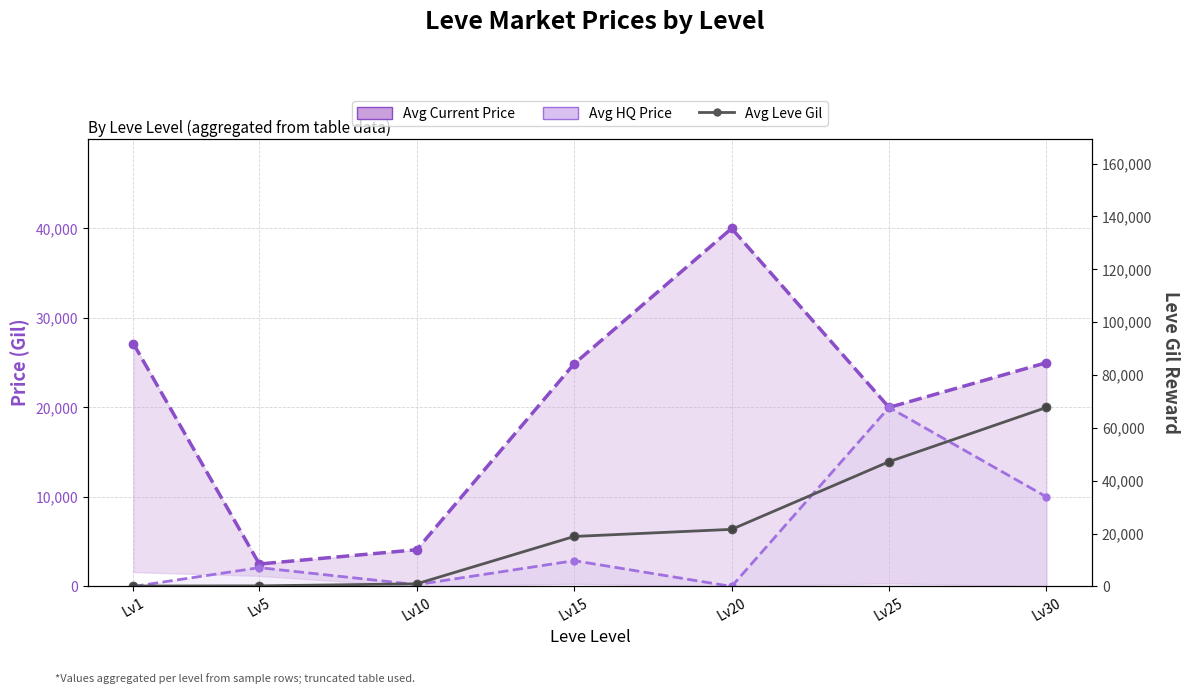

At which category is the sum across all series the highest?

Lv30